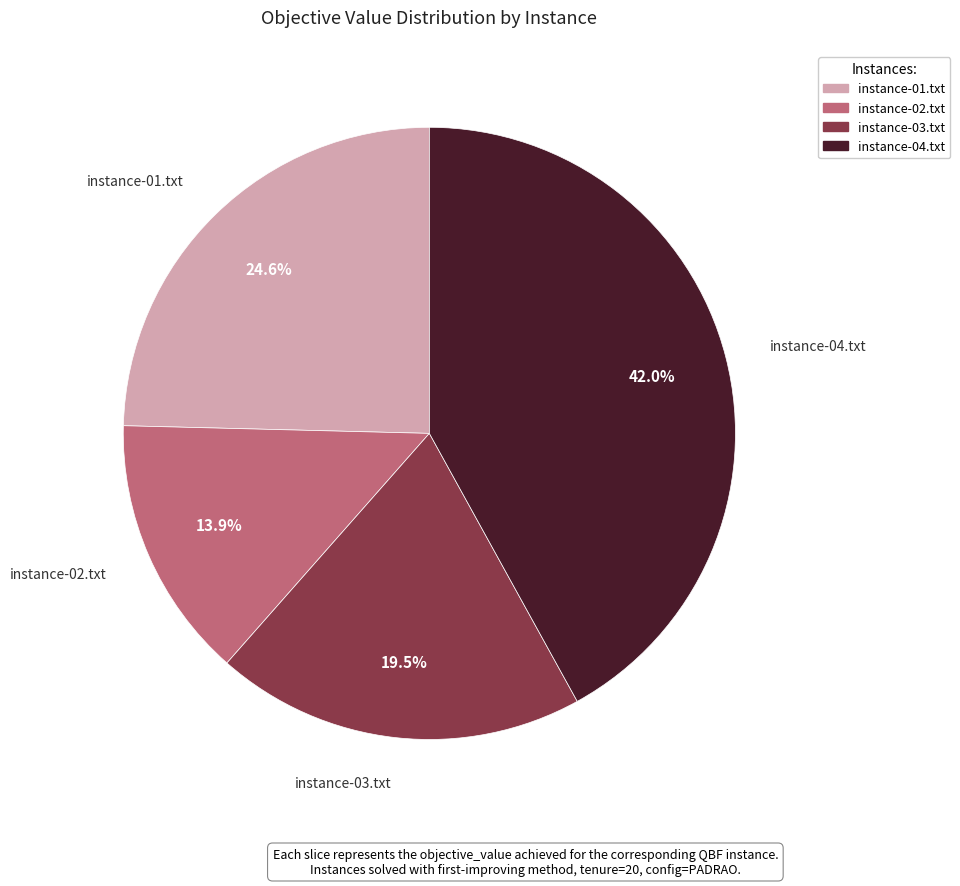

What is the ratio of the value at instance-03.txt to the value at instance-02.txt?

1.4